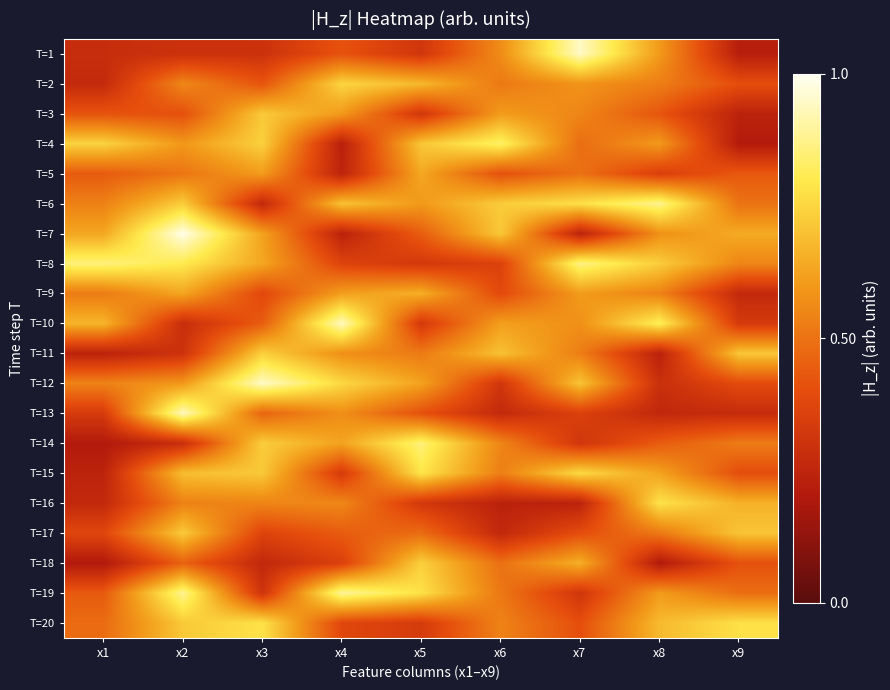

At how many categories does at least one series exceed 0?

9